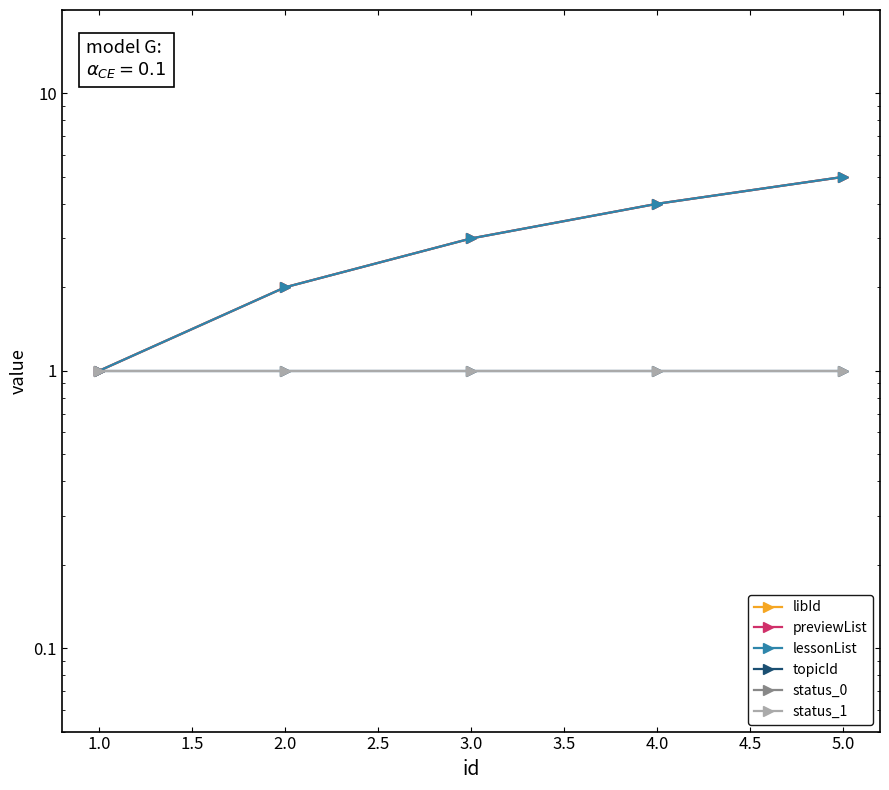

What is the value of the topicId point at the 4th from the left?

1